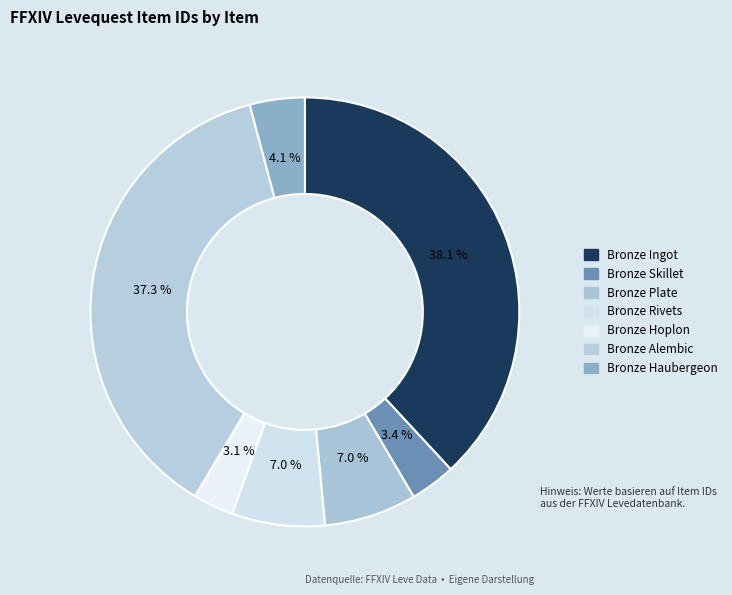

Which category has the biggest portion of the pie?

Bronze Ingot